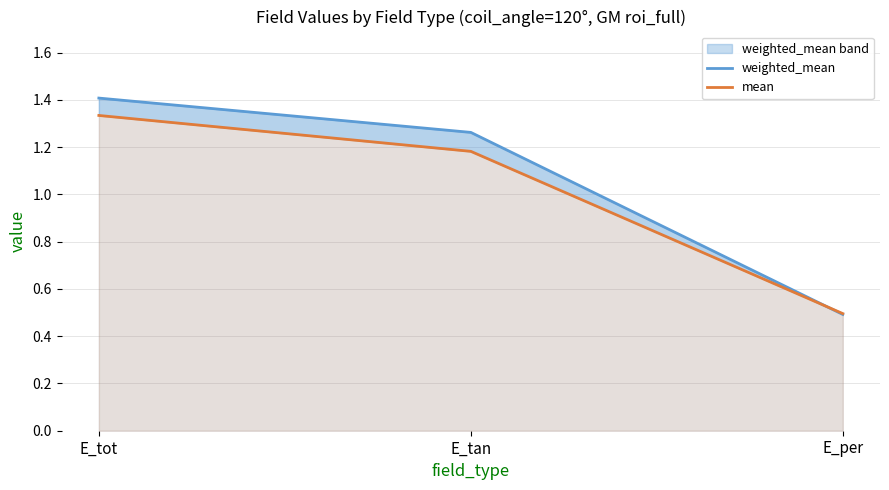

What is the sum of all mean values?

3.0